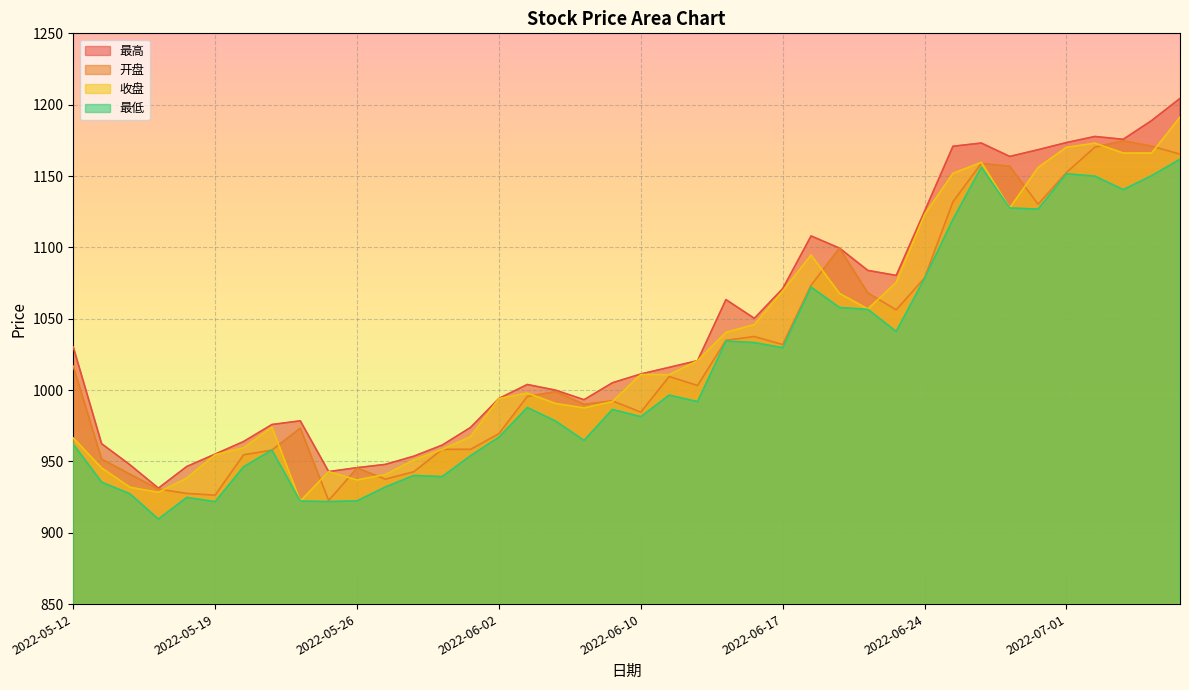

What value does the 最低 series have at 2022-06-01?

954.0